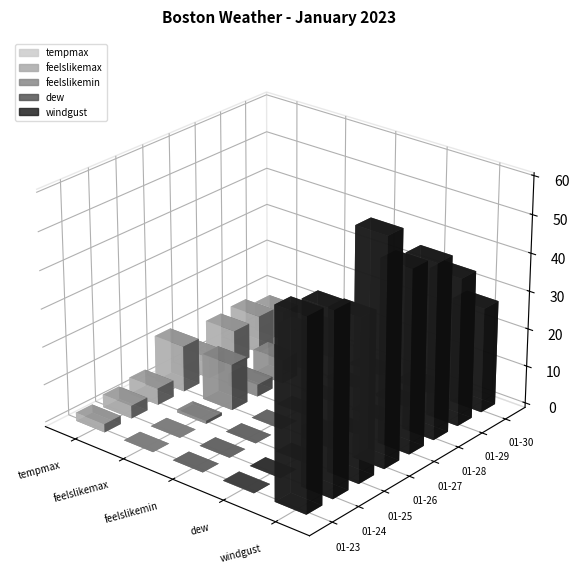

What is the average value of the windgust series?

45.1